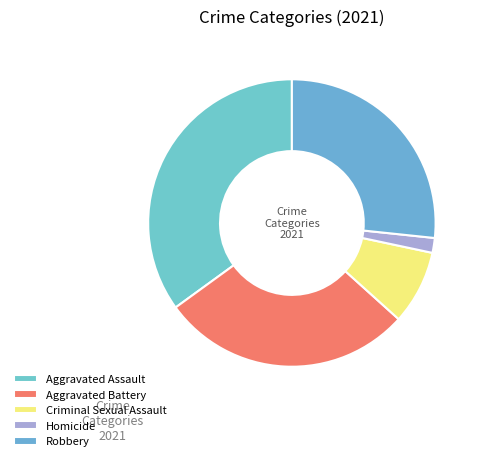

What percentage is the Criminal Sexual Assault slice, to the nearest percent?

8%